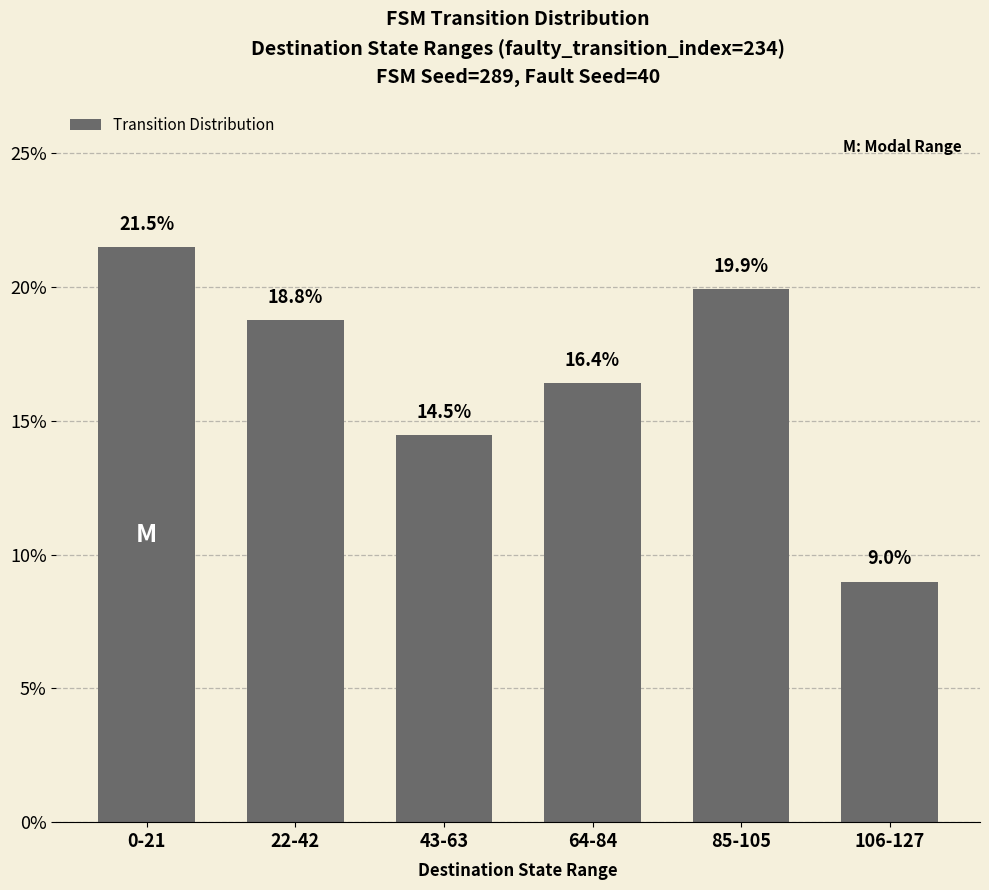

Between 22-42 and 64-84, which is larger?

22-42